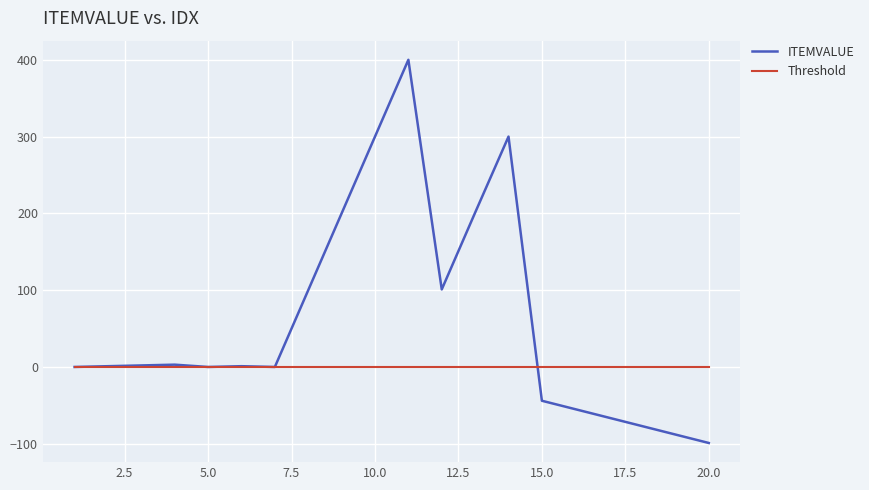

Which series has the widest spread of values?

ITEMVALUE